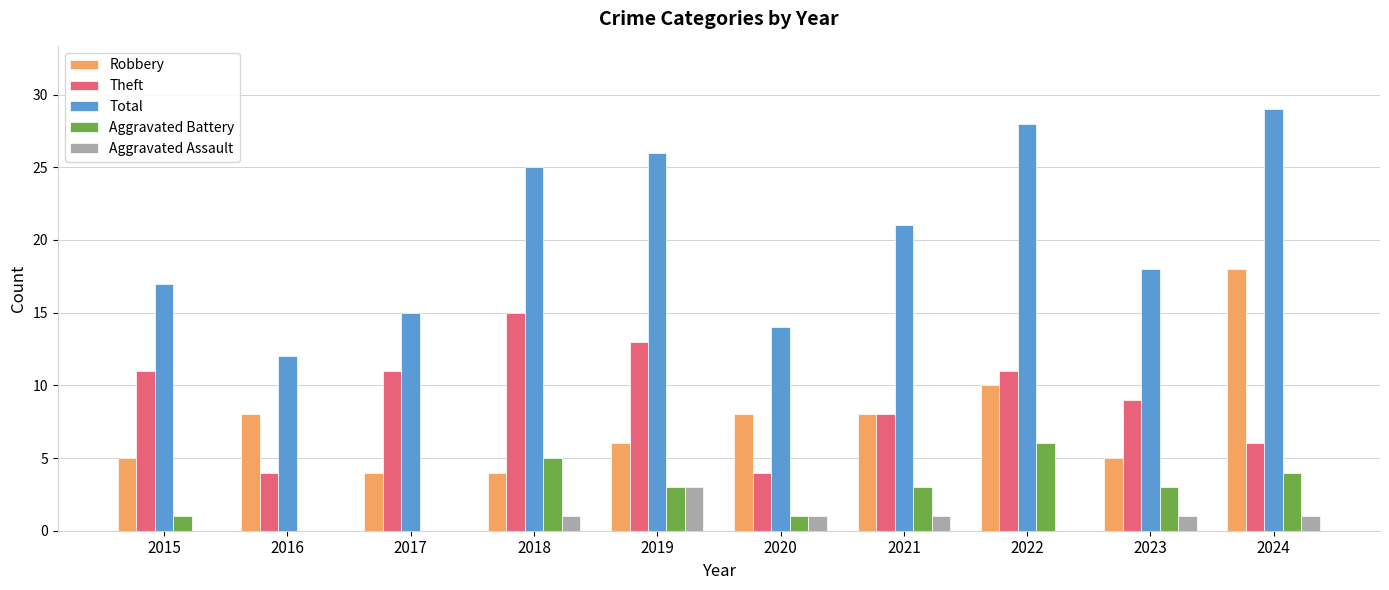

Reading left to right, extract all data points from this chart.

Robbery: 5	8	4	4	6	8	8	10	5	18
Theft: 11	4	11	15	13	4	8	11	9	6
Total: 17	12	15	25	26	14	21	28	18	29
Aggravated Battery: 1	0	0	5	3	1	3	6	3	4
Aggravated Assault: 0	0	0	1	3	1	1	0	1	1